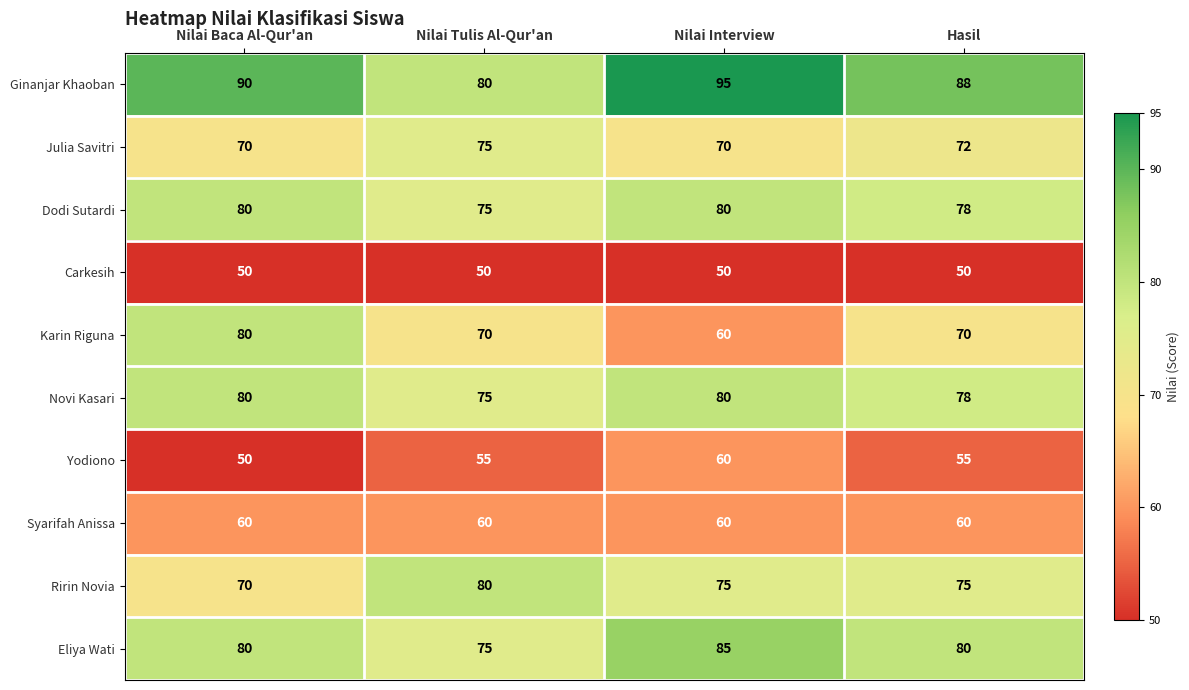

True or false: Yodiono has a value of 89 at Nilai Baca Al-Qur'an.

False